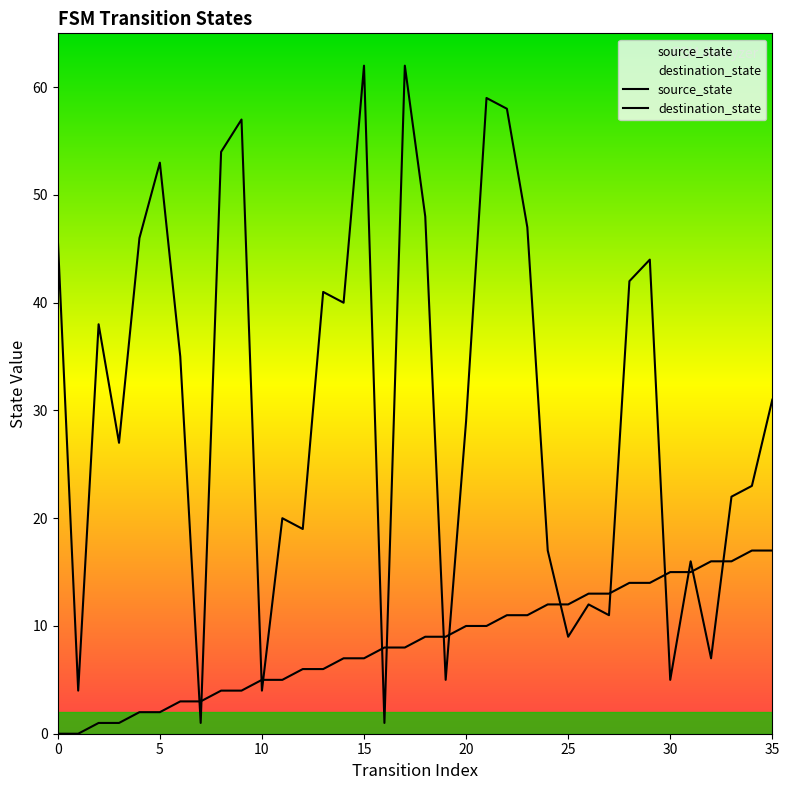

Which series has the largest total across all categories?

destination_state